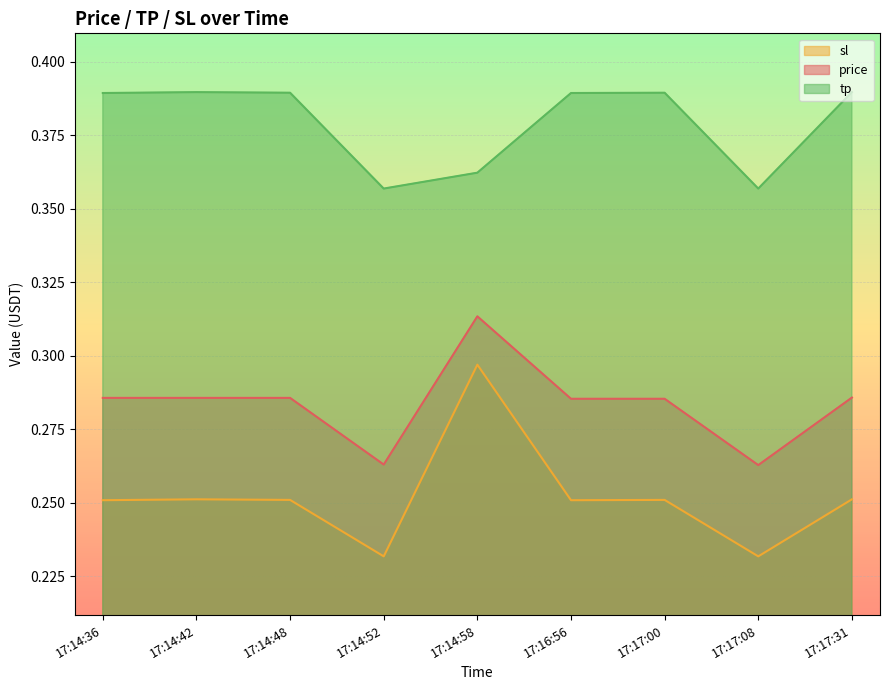

How many lines are shown in the chart?

3